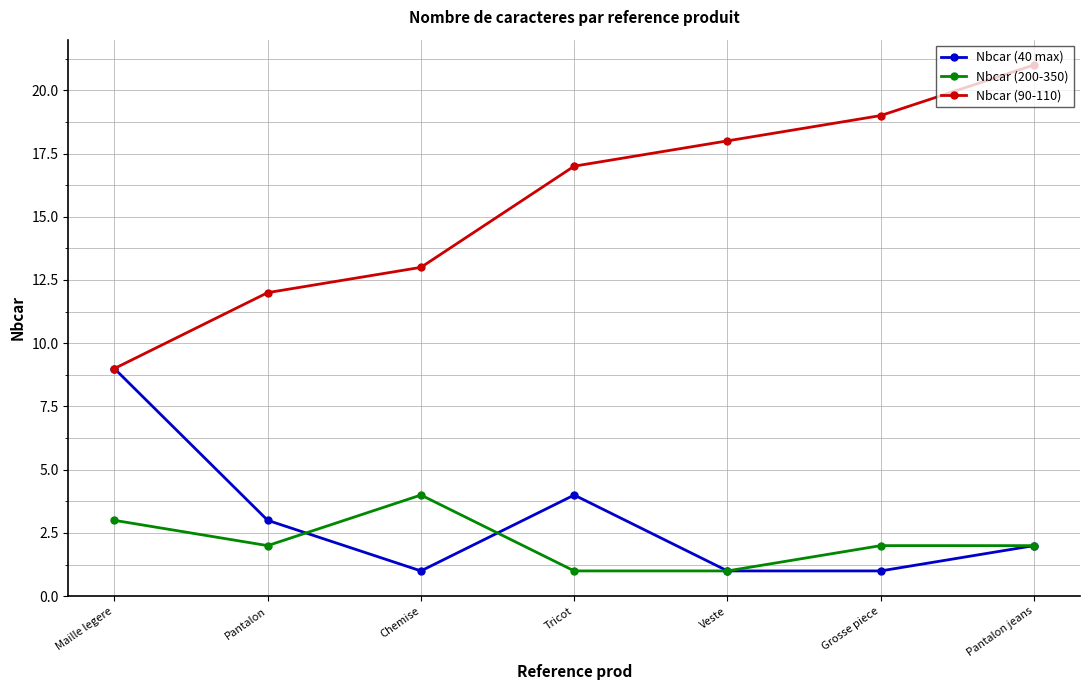

What is the total value across all series at Pantalon jeans?

25